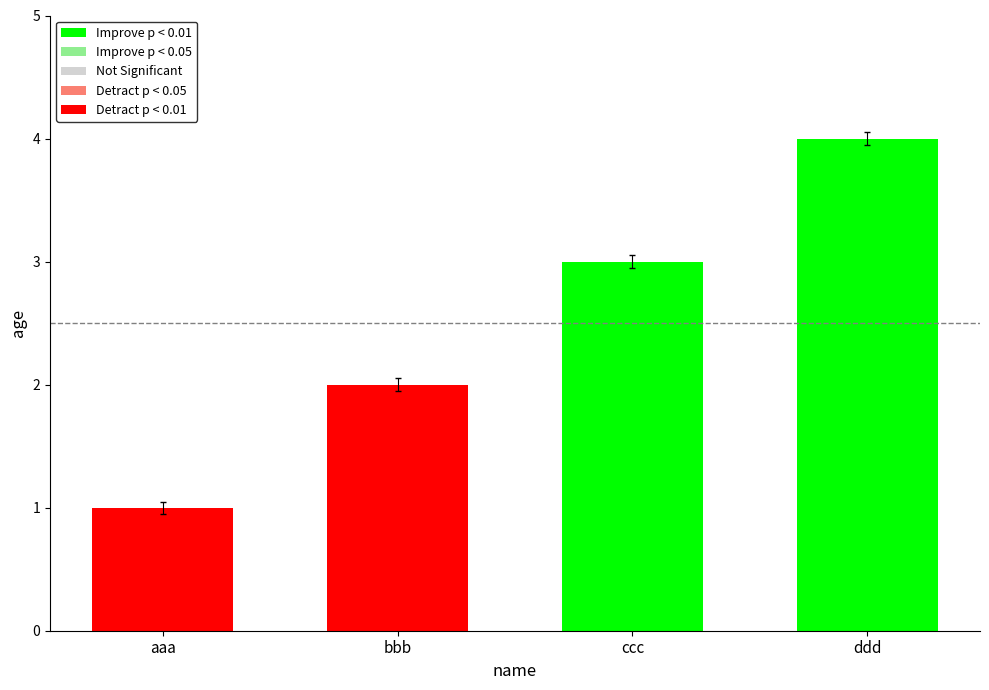

How many bars are there in total?

4